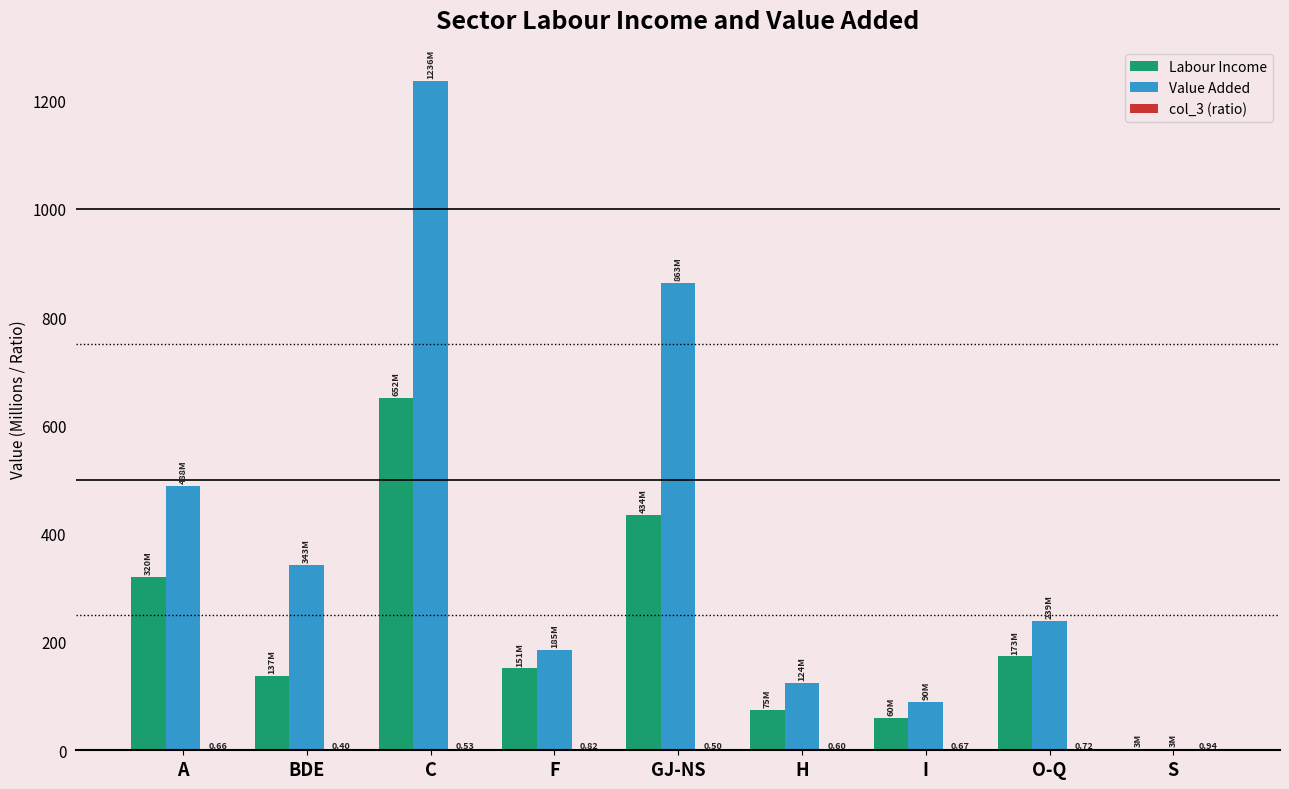

Is the value of Labour Income at GJ-NS greater than the value of Value Added at A?

No